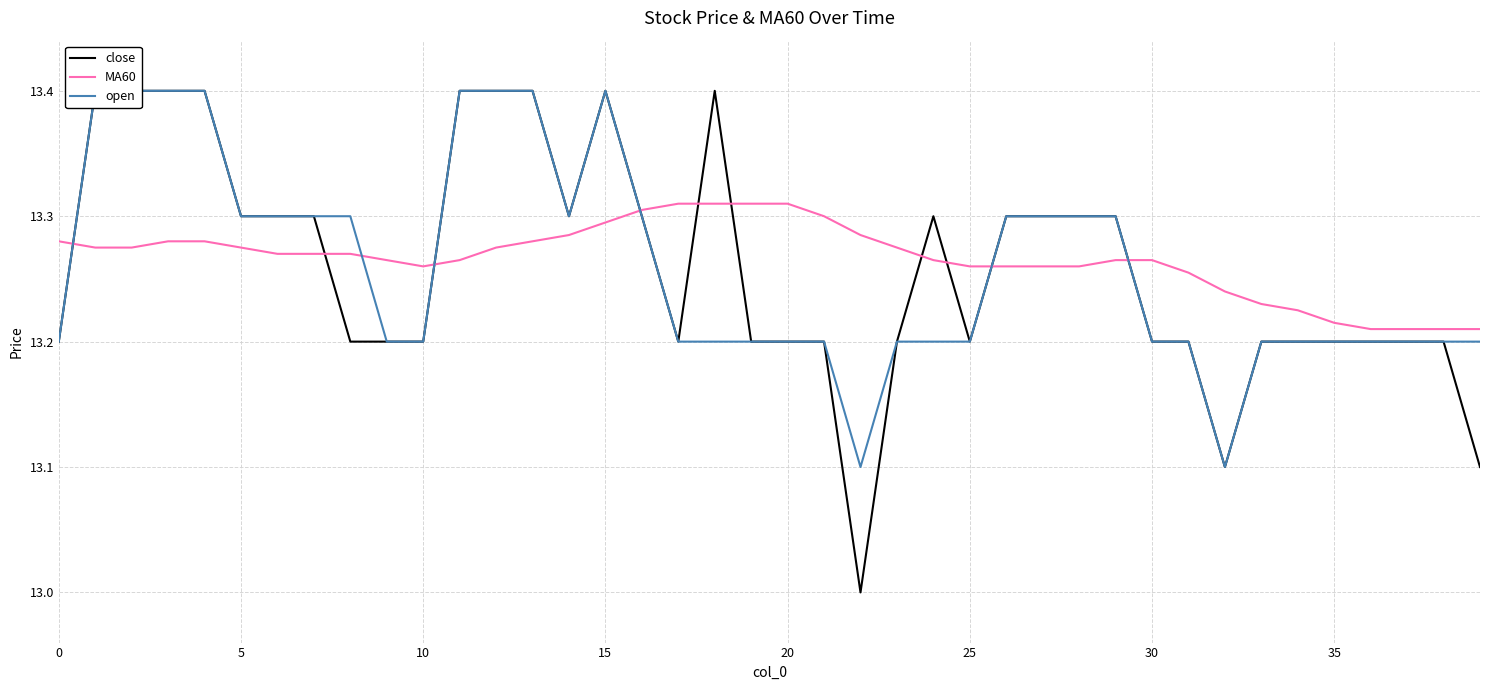

What is the greatest value displayed?

13.4